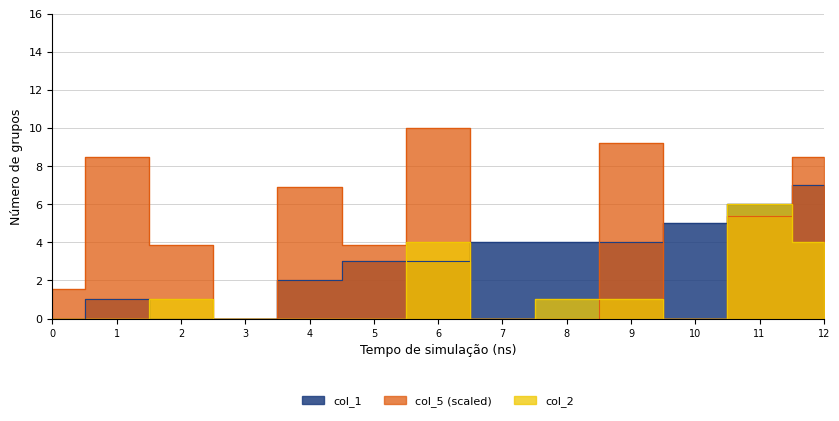

What are all the series names shown in the legend?

col_1, col_5, col_2